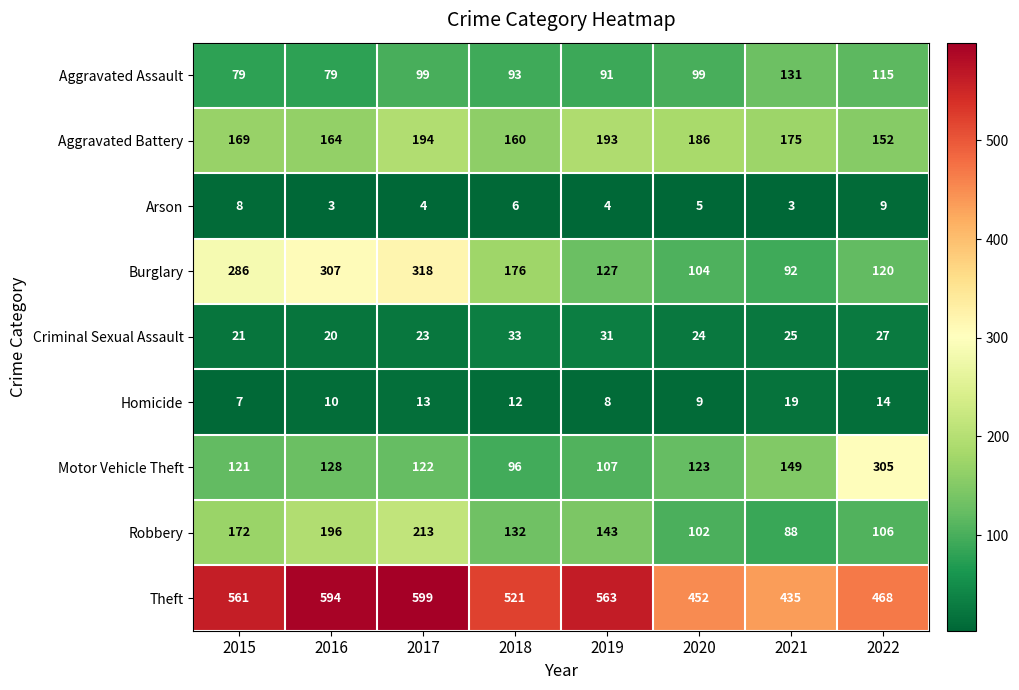

Where is Theft nearest to the value 517?

2018